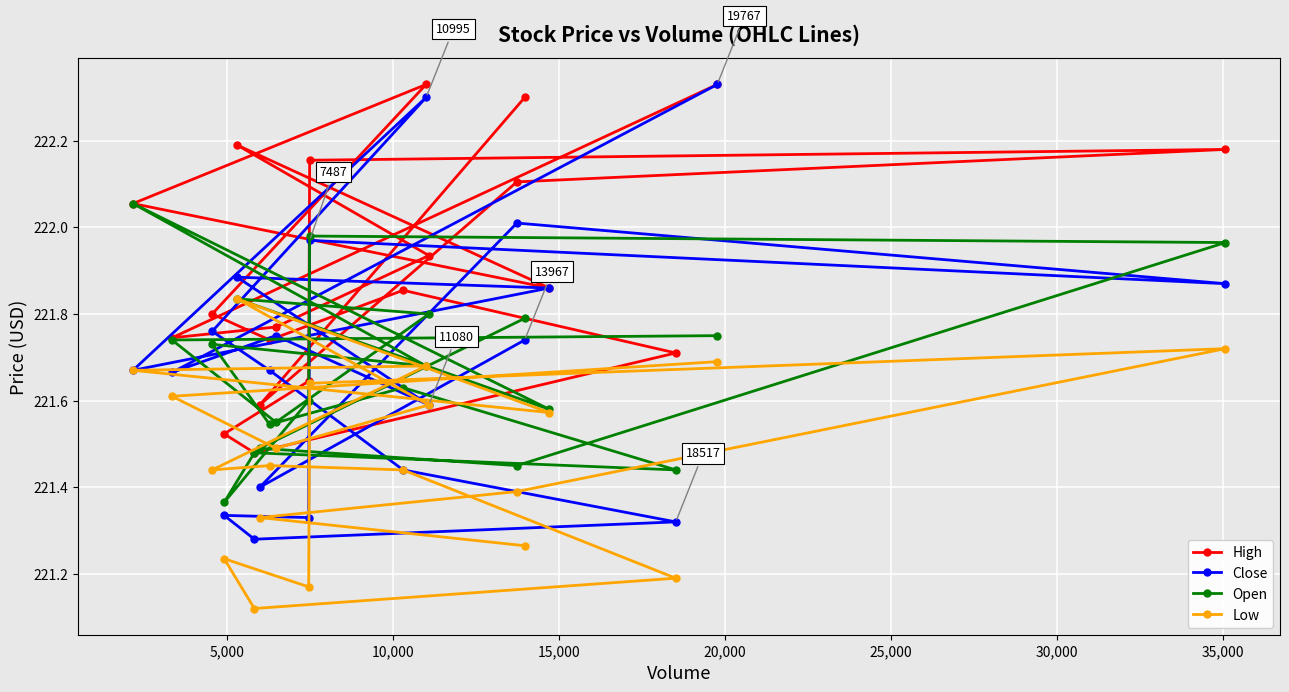

Reading left to right, list all the values displayed in this chart.

High: 222.3	221.6	222.1	222.2	222.2	221.6	221.5	221.5	221.7	221.9	221.7	221.8	222.3	222.1	221.9	222.2	221.9	221.8	221.7	222.3
Close: 221.7	221.4	222.0	221.9	222.0	221.3	221.3	221.3	221.3	221.4	221.7	221.8	222.3	221.7	221.9	221.9	221.6	221.8	221.7	222.3
Open: 221.8	221.5	221.4	222.0	222.0	221.6	221.4	221.5	221.4	221.6	221.5	221.7	221.7	222.1	221.6	221.8	221.8	221.6	221.7	221.8
Low: 221.3	221.3	221.4	221.7	221.6	221.2	221.2	221.1	221.2	221.4	221.4	221.4	221.7	221.7	221.6	221.8	221.6	221.5	221.6	221.7